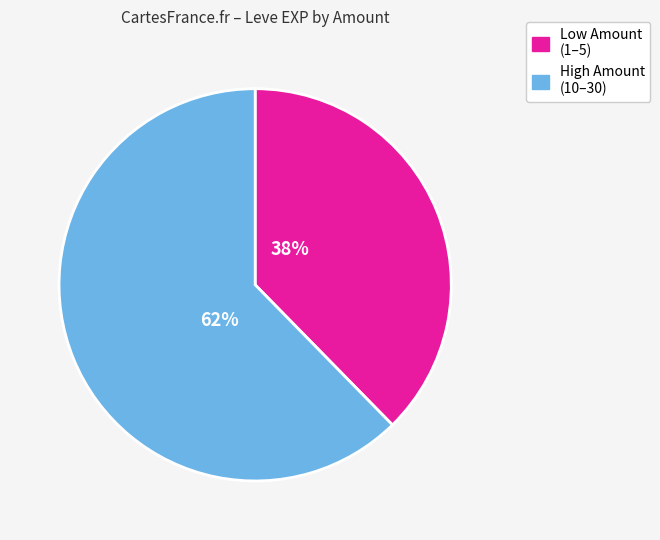

Does any single category account for the majority?

Yes